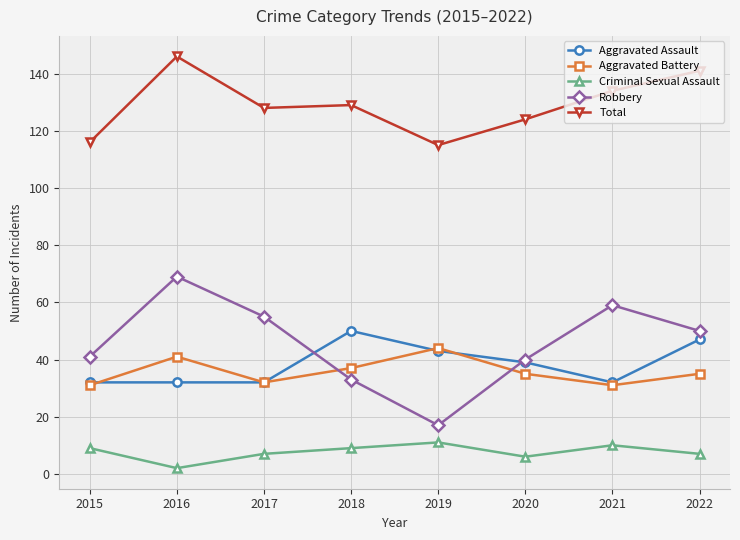

What is the sum of the Total values at 2016 and 2015?

262